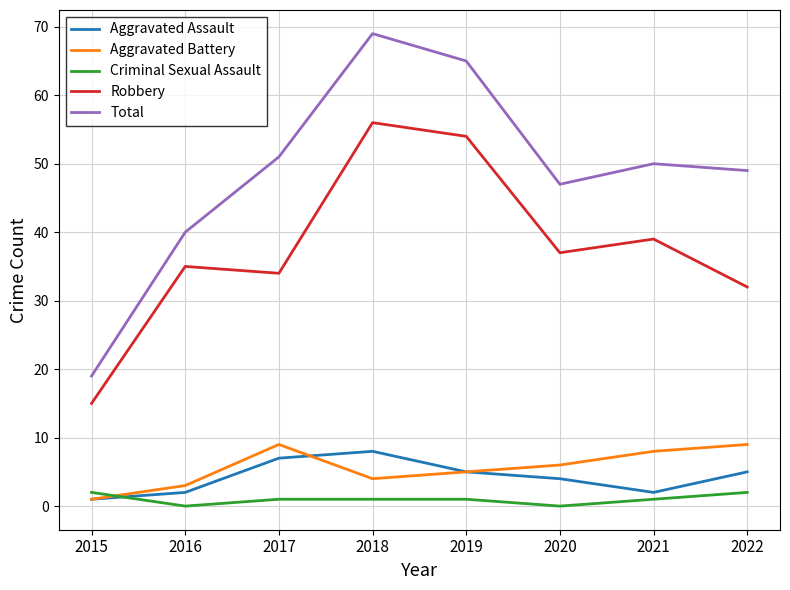

Is it true that Robbery equals 15 at 2015?

True